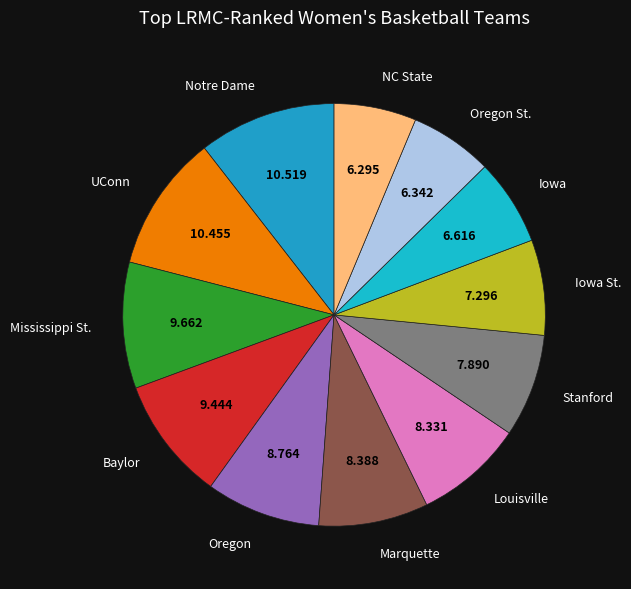

Is Baylor the majority of the pie?

No